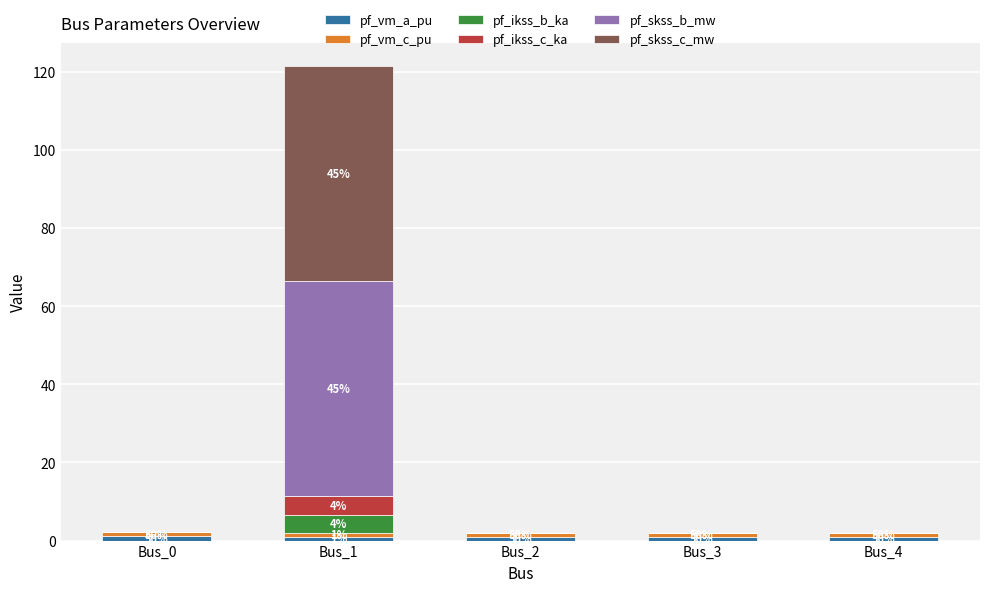

At which category is the sum across all series the highest?

Bus_1